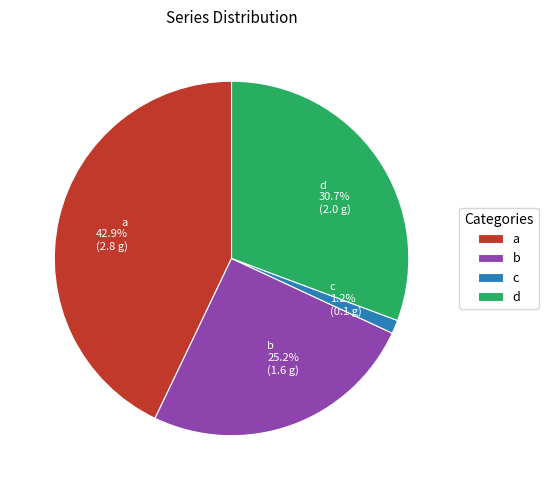

Which has a higher value, b or a?

a